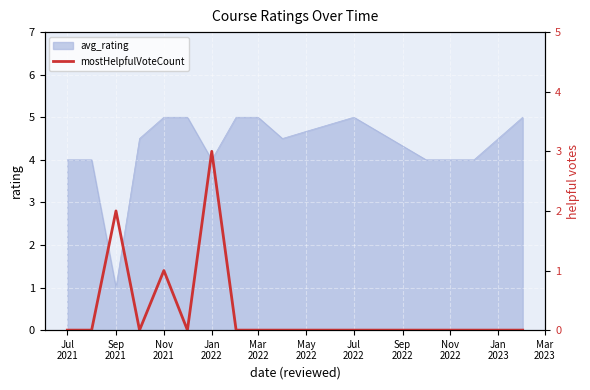

What is the minimum value for avg_rating?

1.0